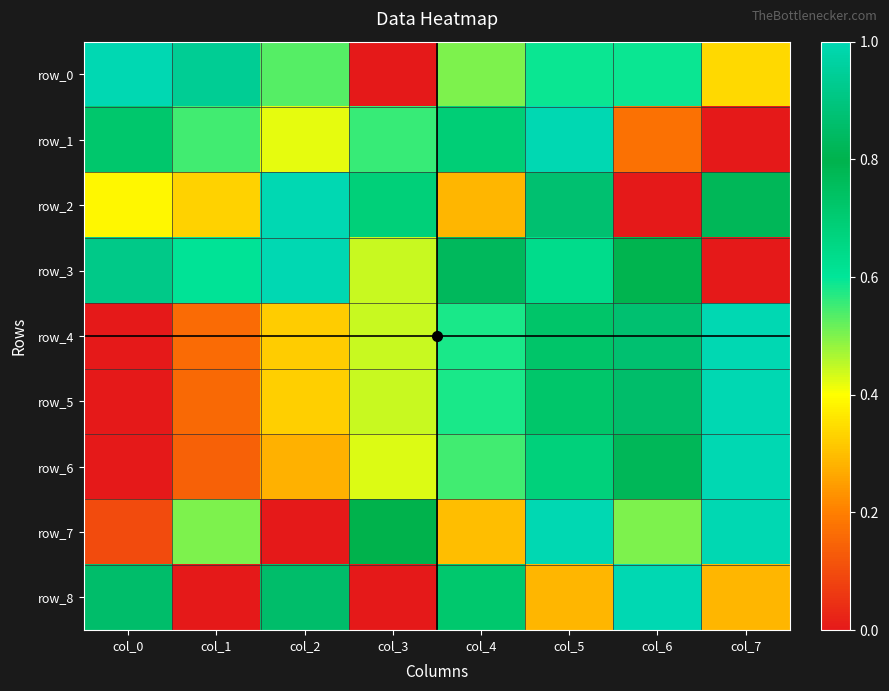

True or false: row_7 has a value of 0.1 at col_0.

True